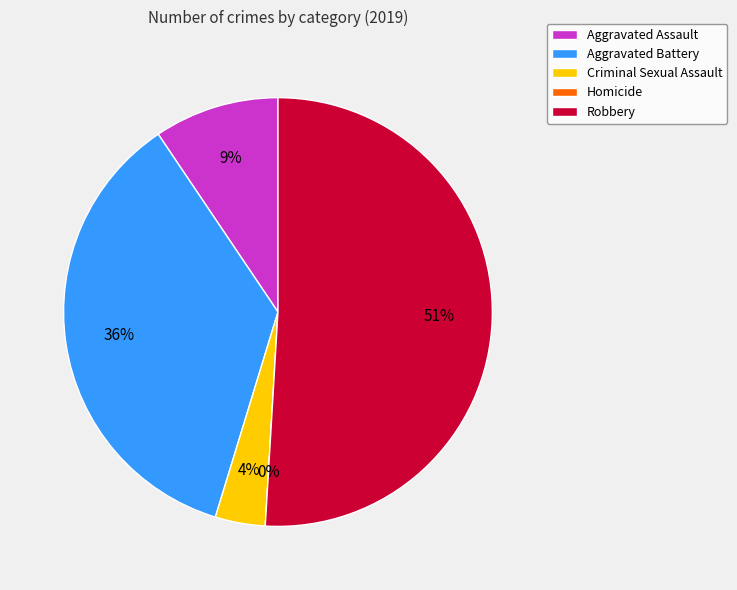

The Criminal Sexual Assault slice represents 1% of the pie. True or false?

False